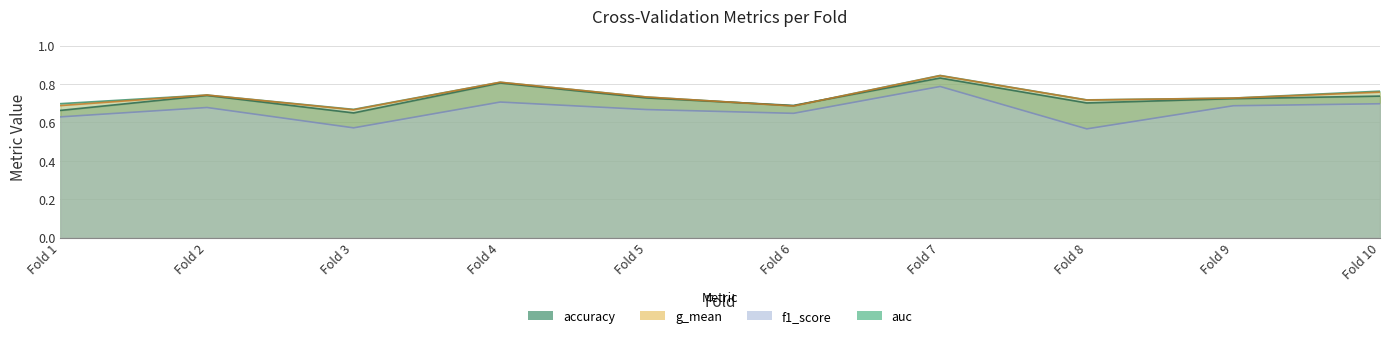

Count the auc values in the range 0 to 1.

10